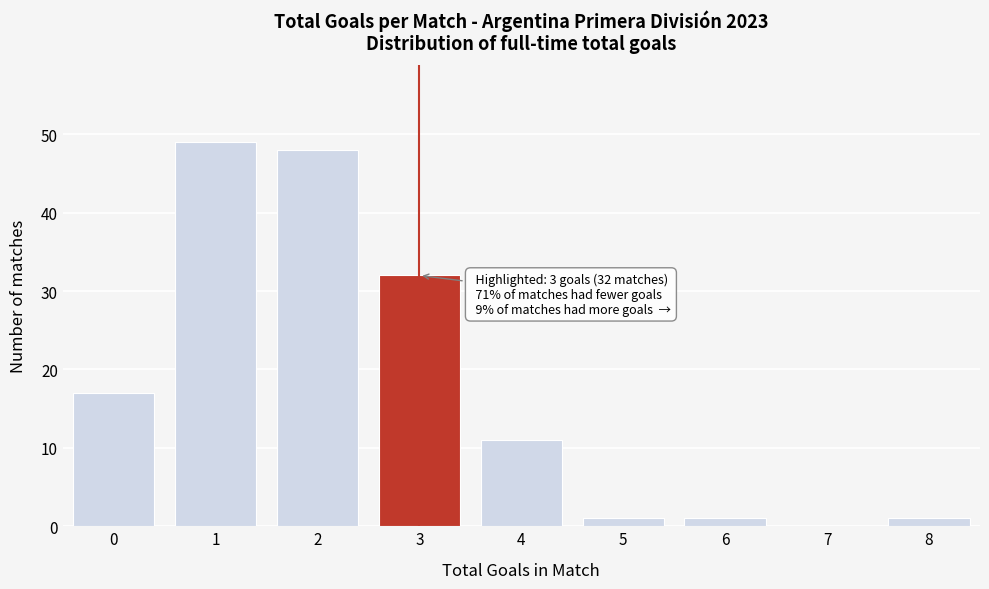

Reading left to right, extract all data points from this chart.

0=17	1=49	2=48	3=32	4=11	5=1	6=1	7=0	8=1